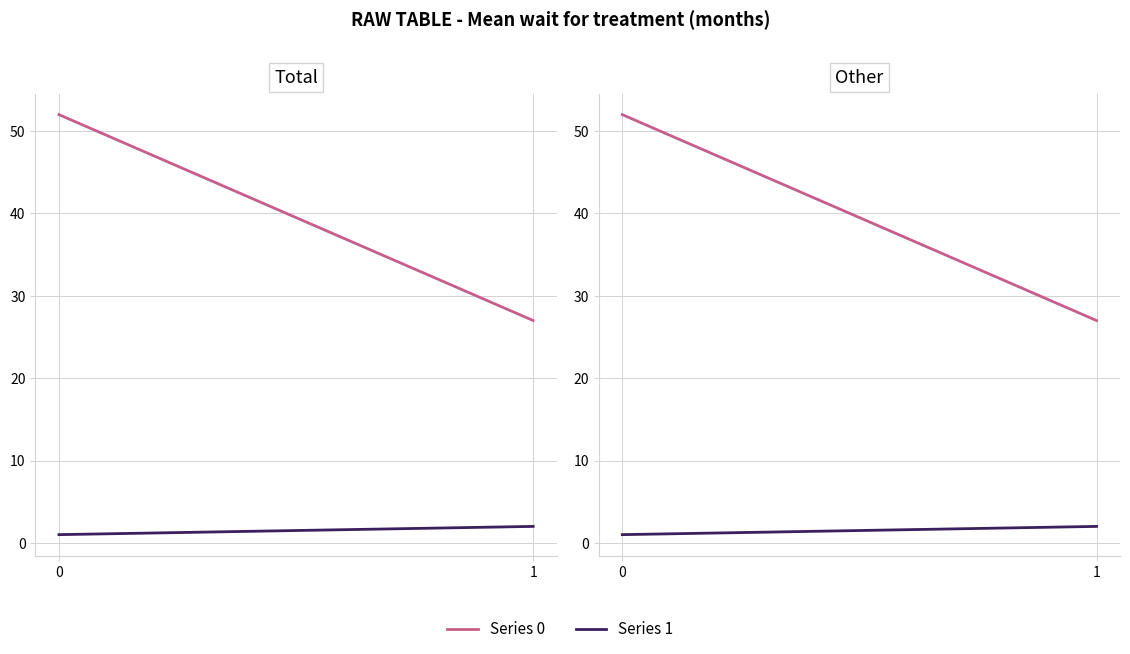

Rank the categories by 1 value from lowest to highest.

0, 1